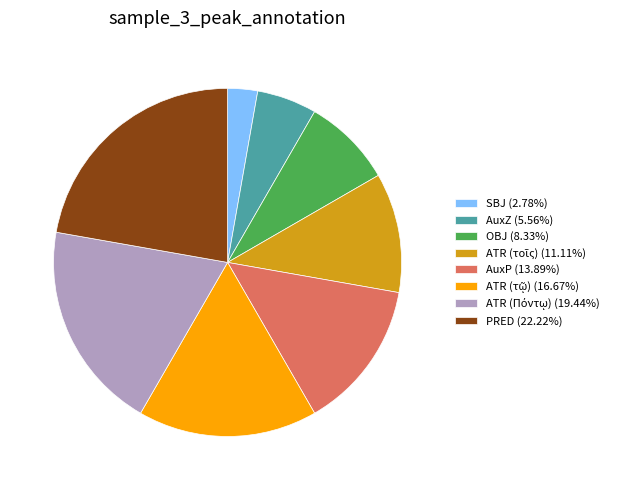

Is SBJ (2.78%) the majority of the pie?

No